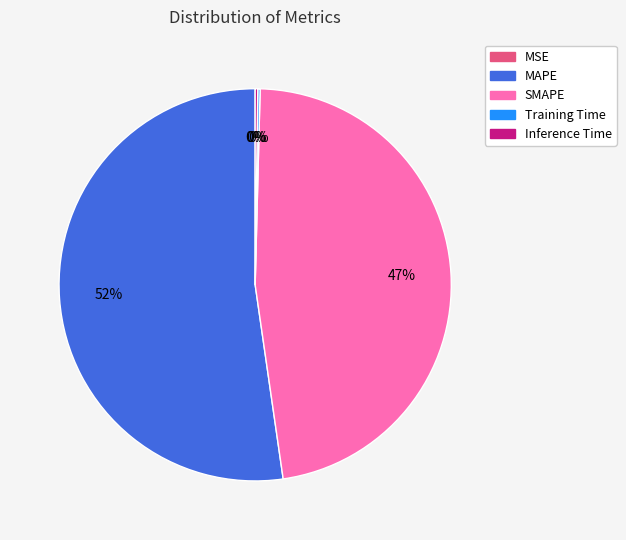

The SMAPE slice represents 36% of the pie. True or false?

False